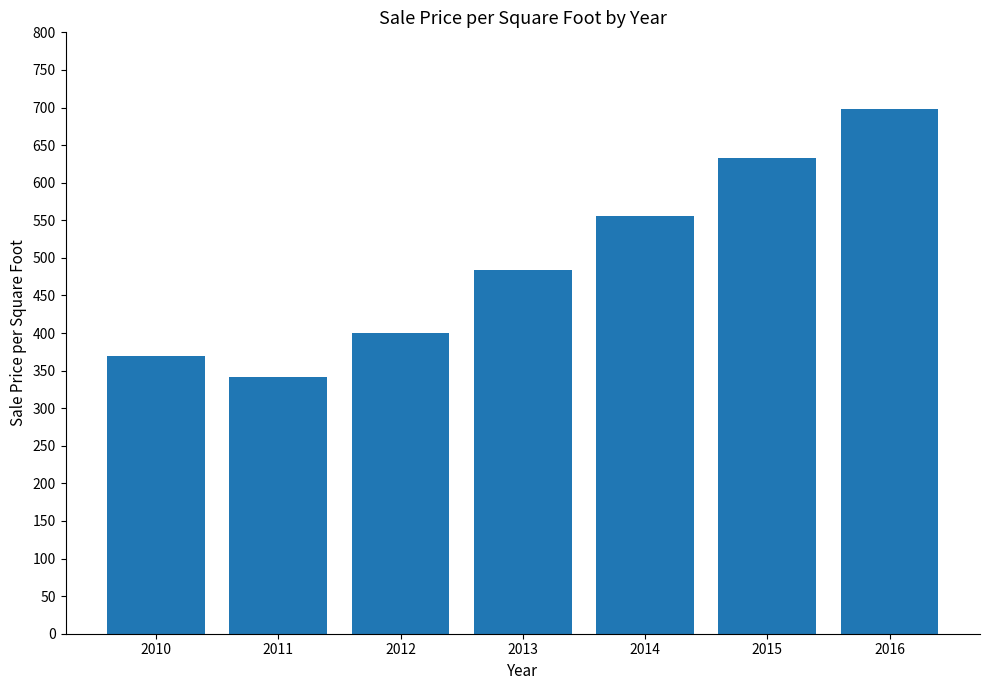

What is the difference between the values at 2012 and 2014?

156.9